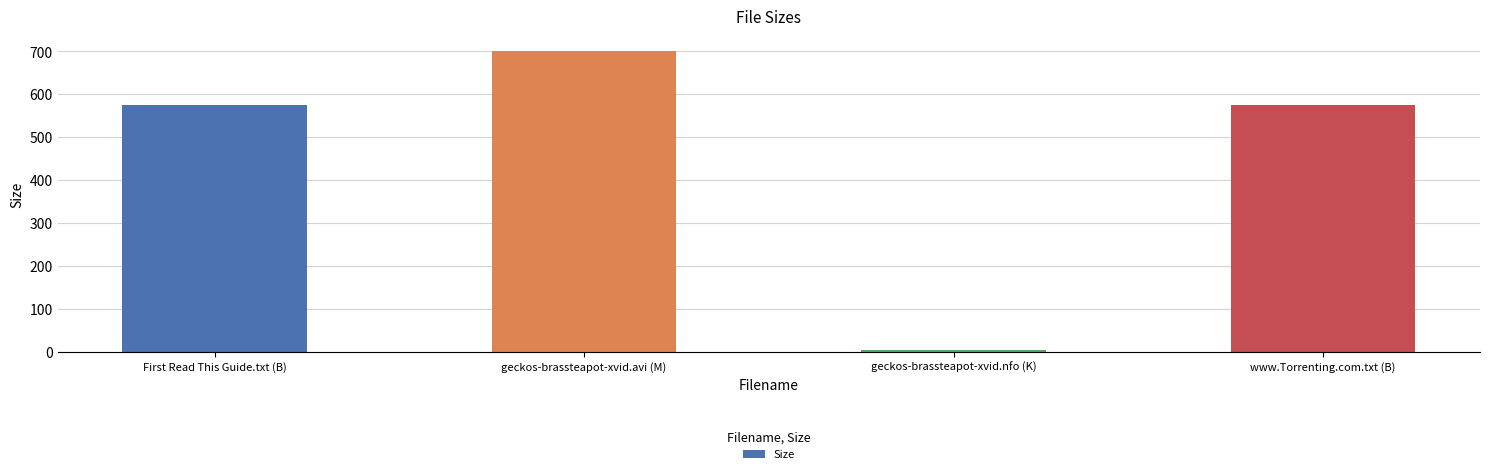

How many data points are less than 575?

1